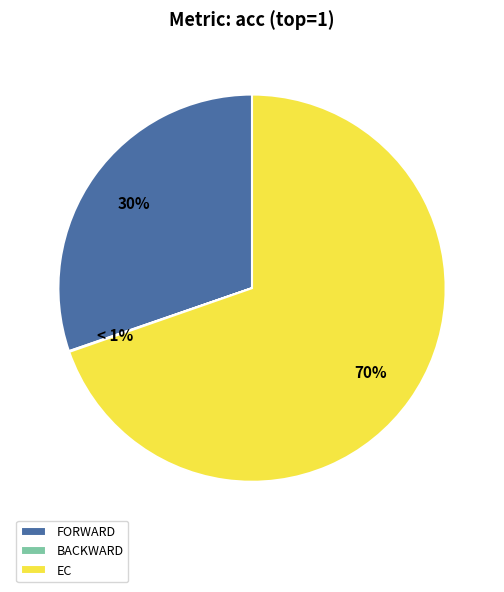

Between forward and ec, which is larger?

ec